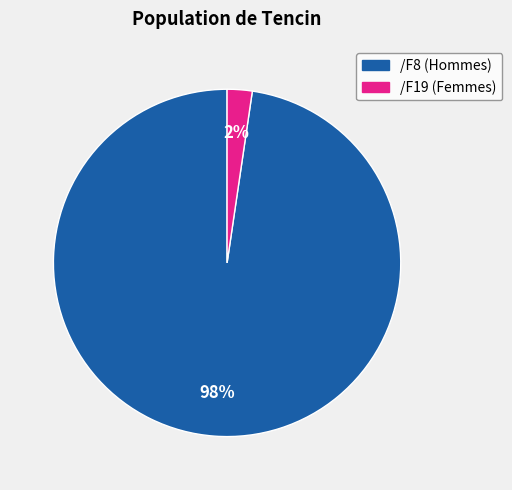

Does any single category account for the majority?

Yes